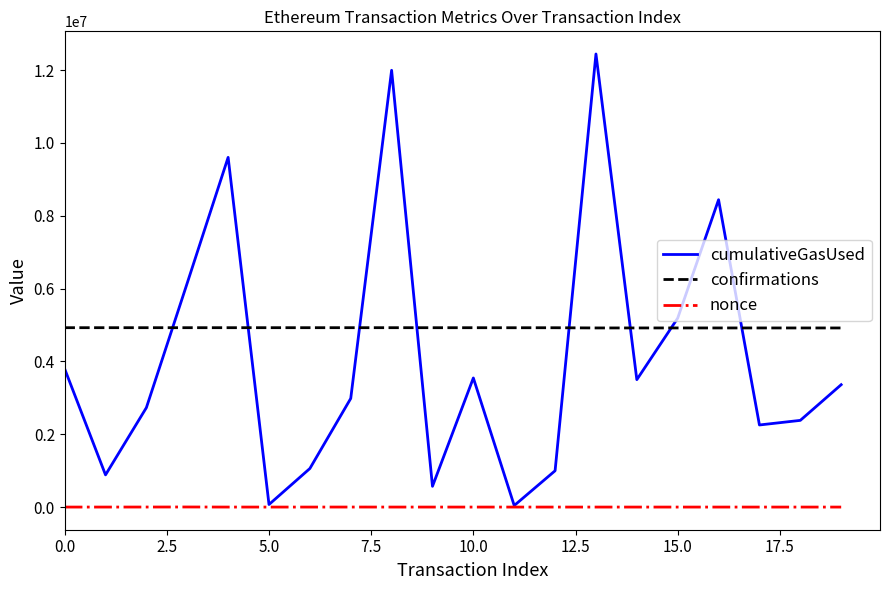

How many times do confirmations and cumulativeGasUsed cross each other?

8